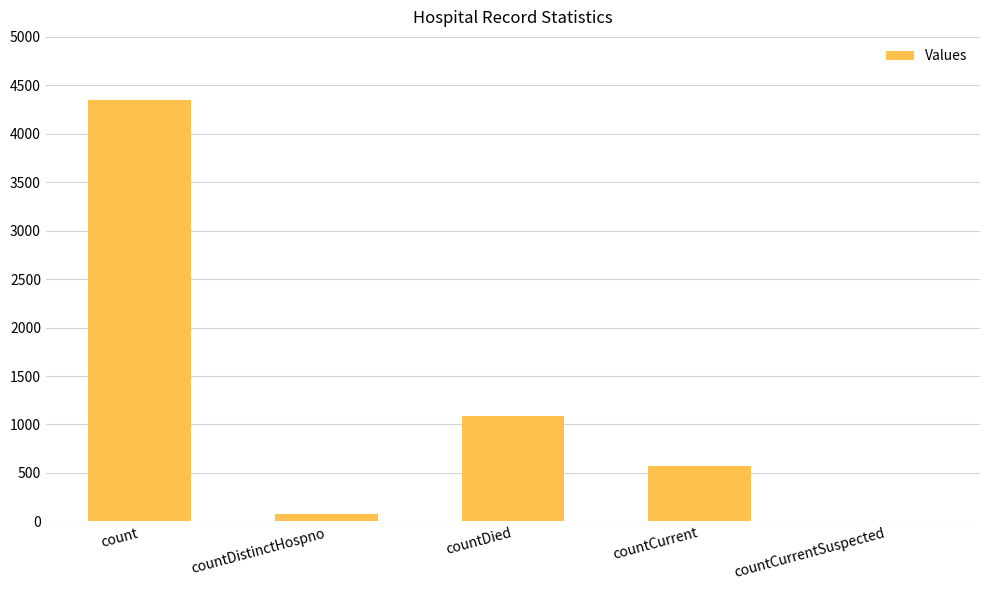

Between count and countDied, which is larger?

count